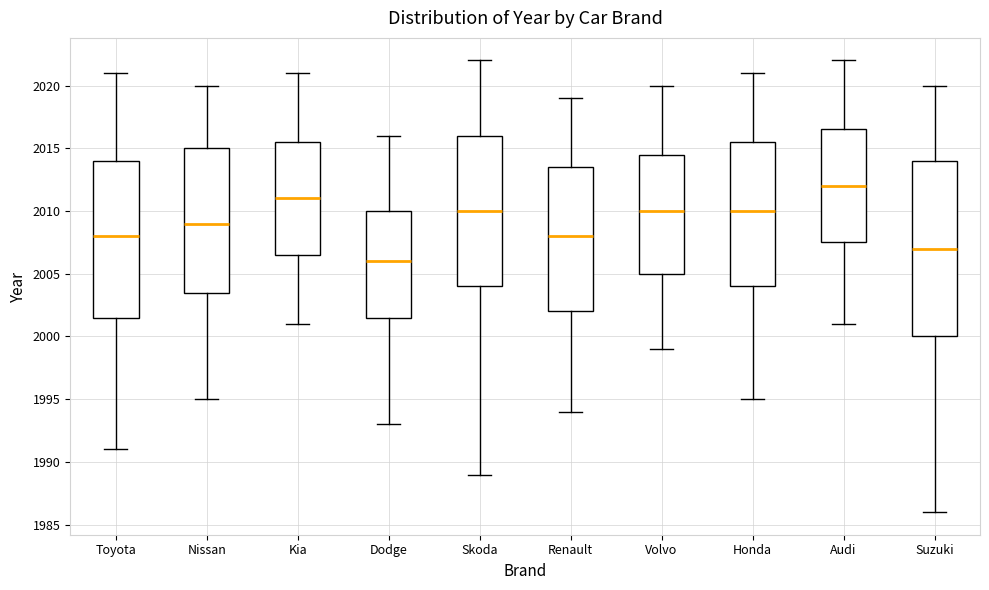

Comparing the boxes themselves (not the whiskers), which one is the tallest?

Suzuki